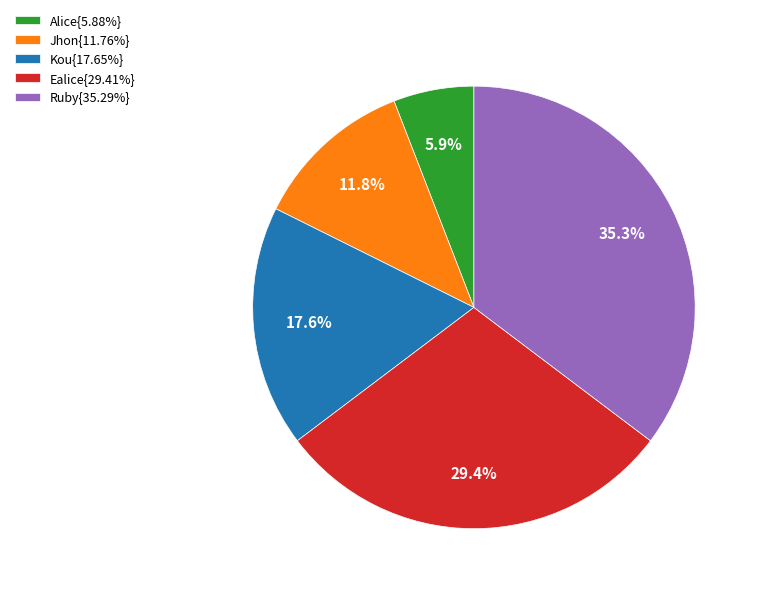

Is there any slice that represents more than half of the pie?

No